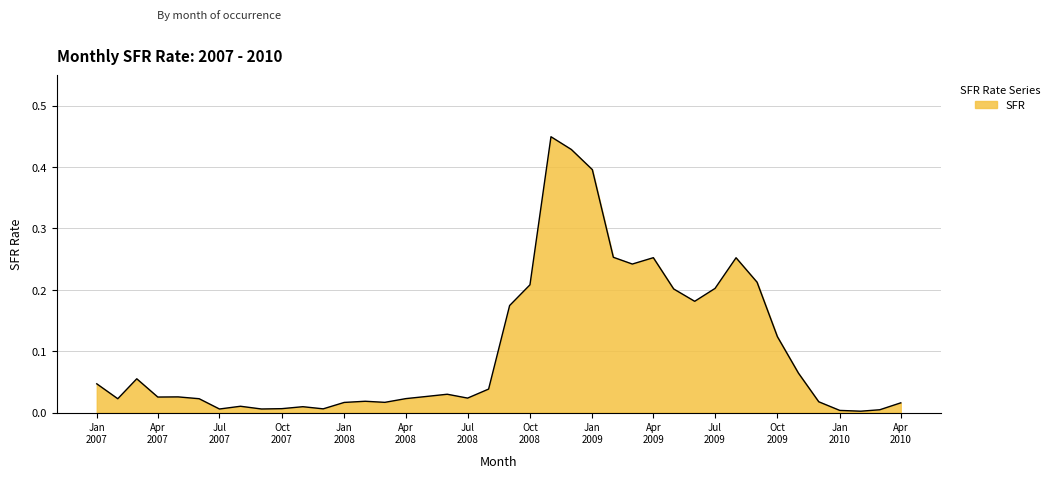

Does the chart display data point markers on the line(s)?

No